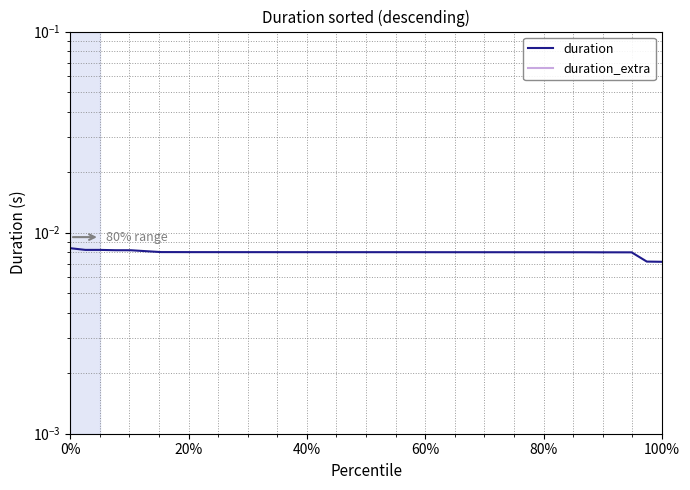

What is the label of the 35th point from the right?

80%